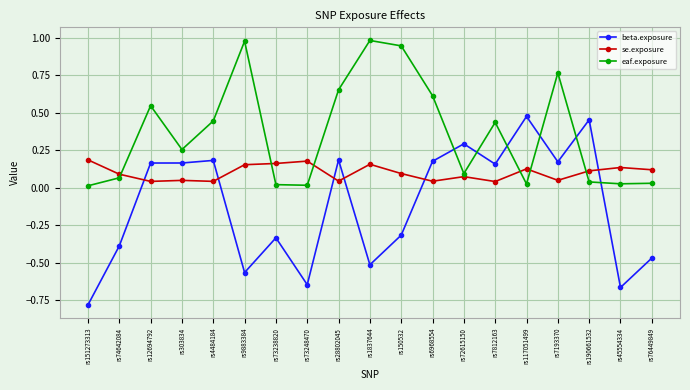

Which series has the largest range (max minus min)?

beta.exposure